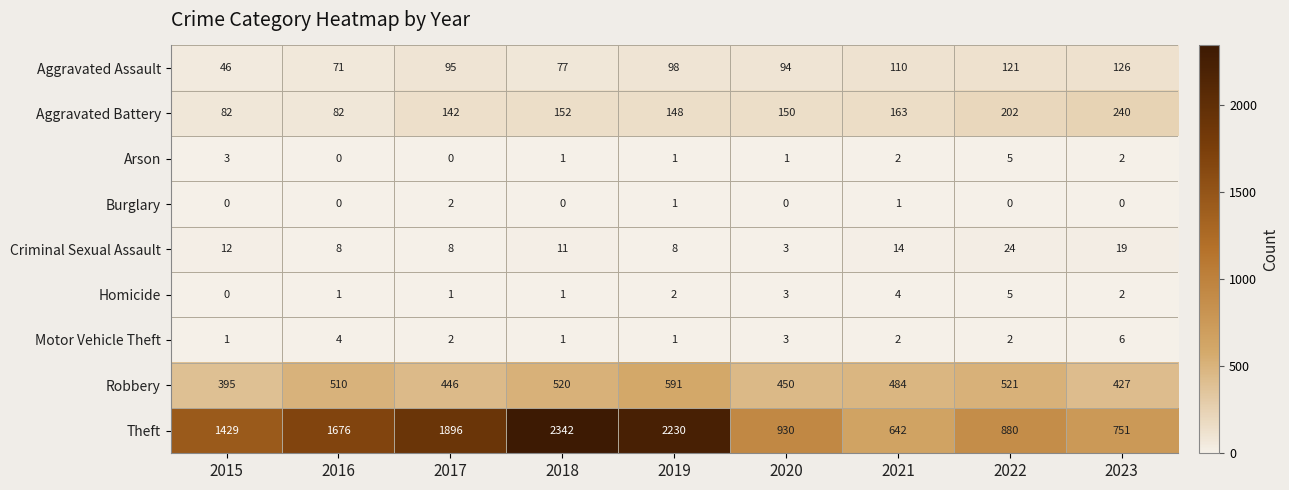

What is the difference between the highest and lowest values at 2019?

2229